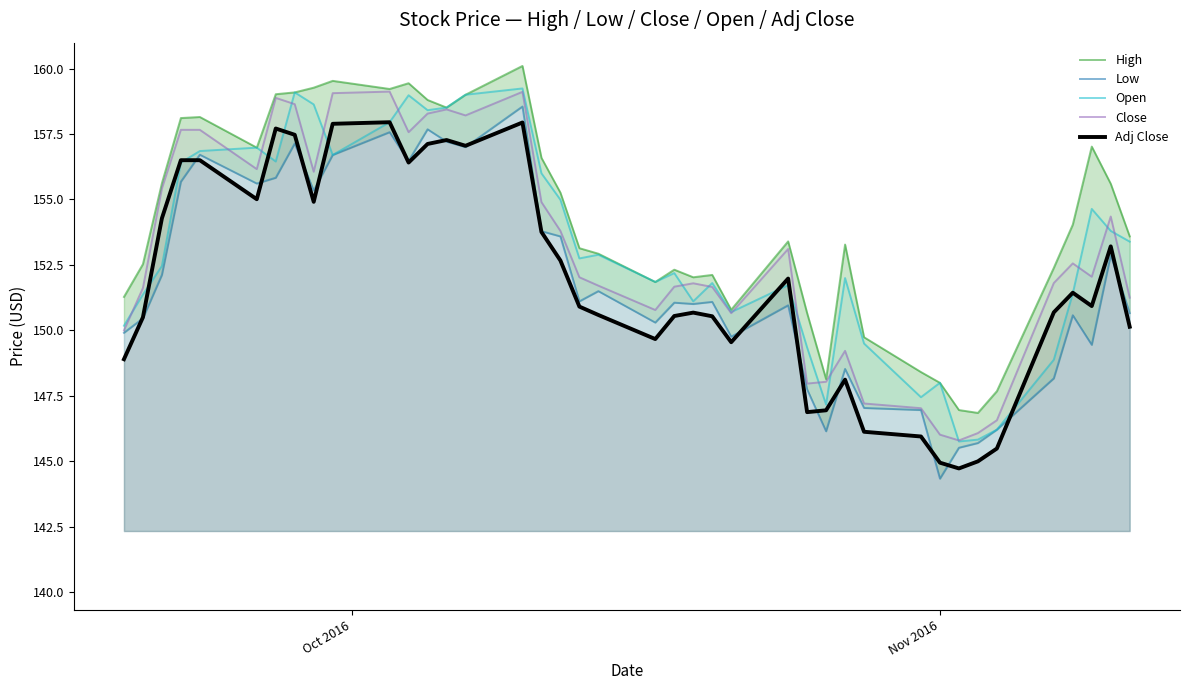

True or false: Adj Close and Close cross at least once.

False